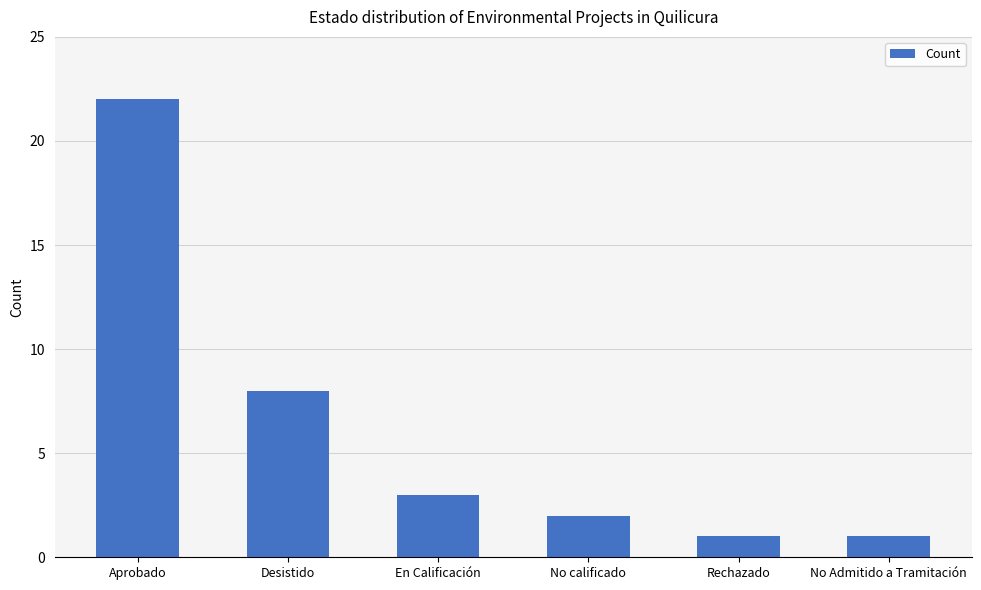

What is the label of the 5th bar from the right?

Desistido